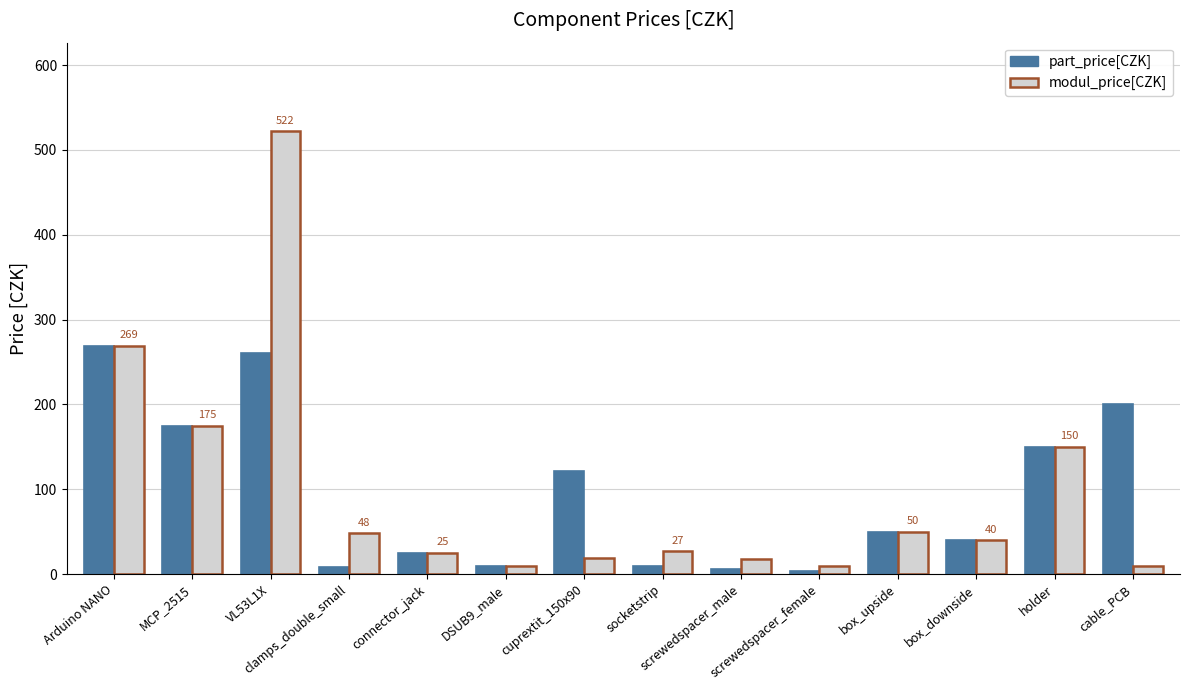

Which series has the largest range (max minus min)?

modul_price[CZK]